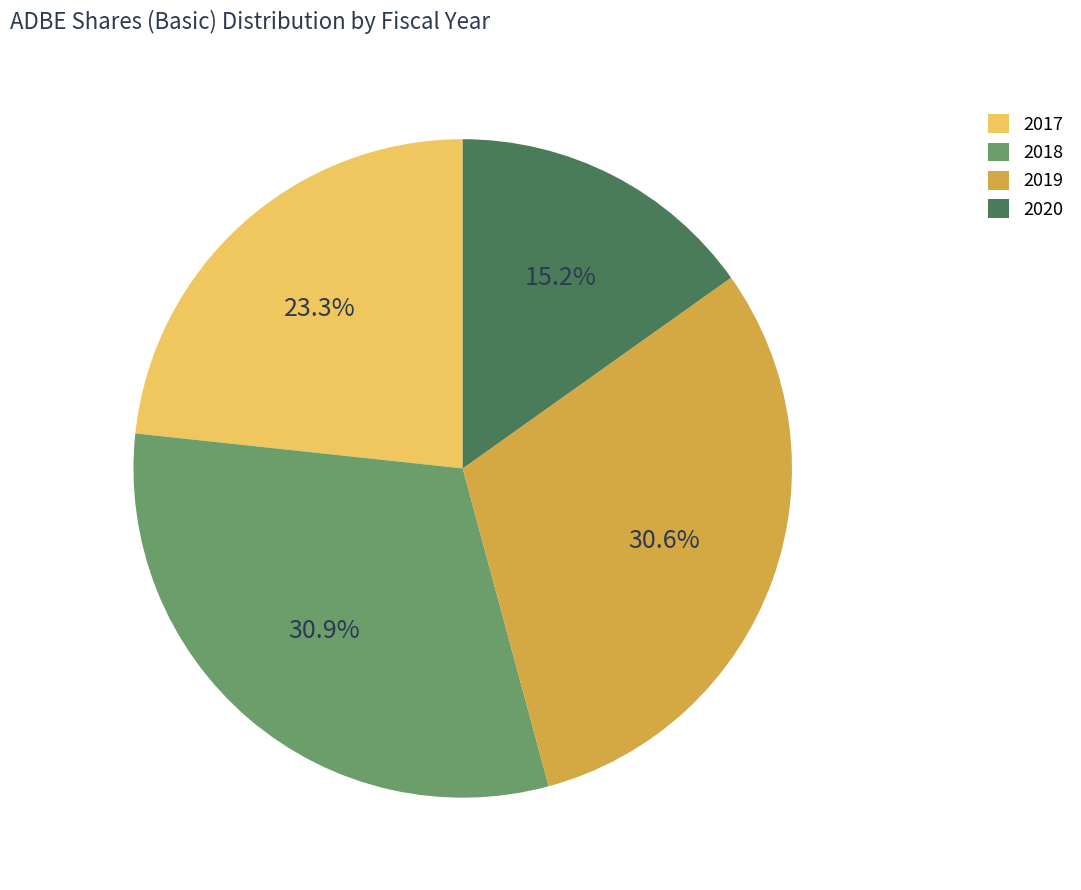

Between 2017 and 2018, which is larger?

2018